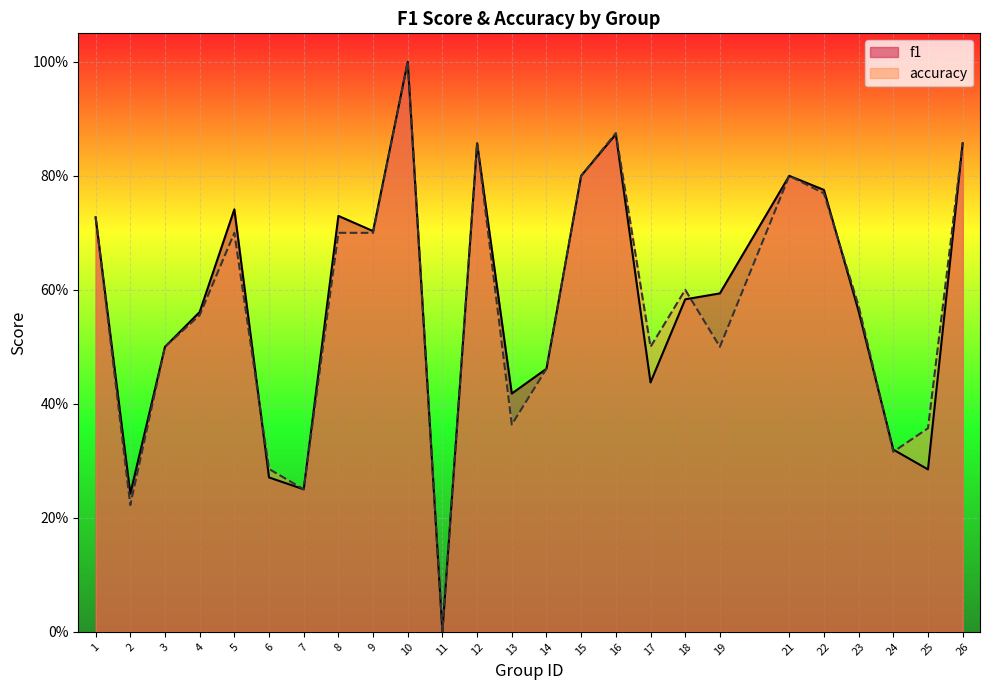

List the labels in order of accuracy value, smallest first.

11, 2, 7, 6, 24, 25, 13, 14, 3, 17, 19, 4, 23, 18, 5, 8, 9, 1, 22, 15, 21, 12, 26, 16, 10